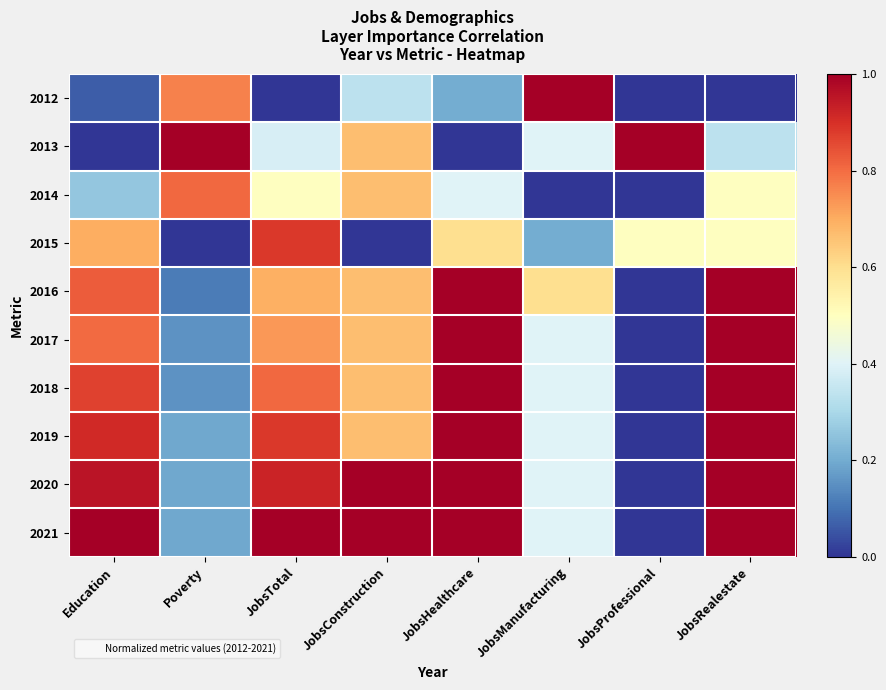

How many distinct data groups are displayed?

10